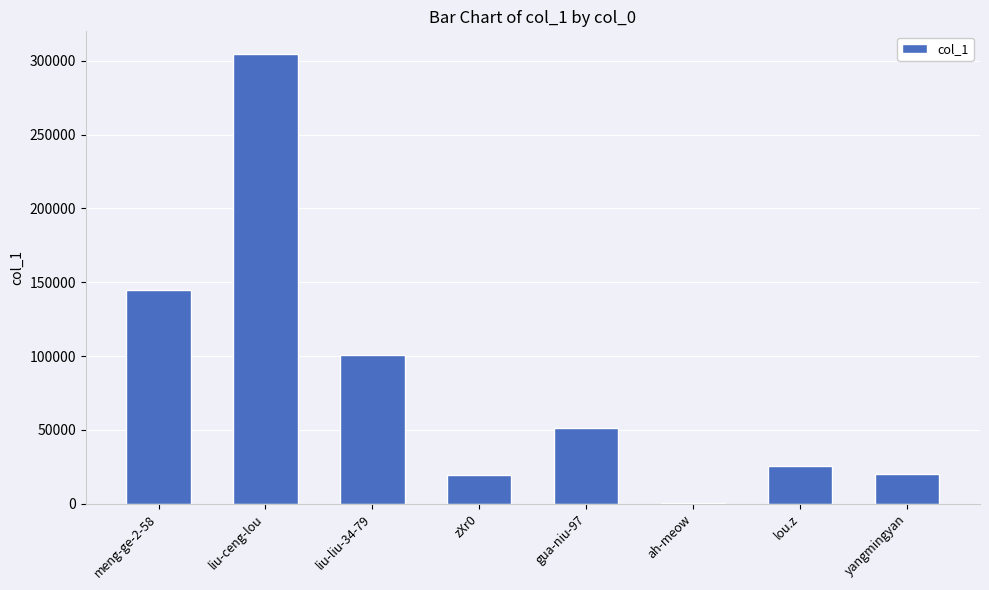

Which category has the highest value across all series?

liu-ceng-lou